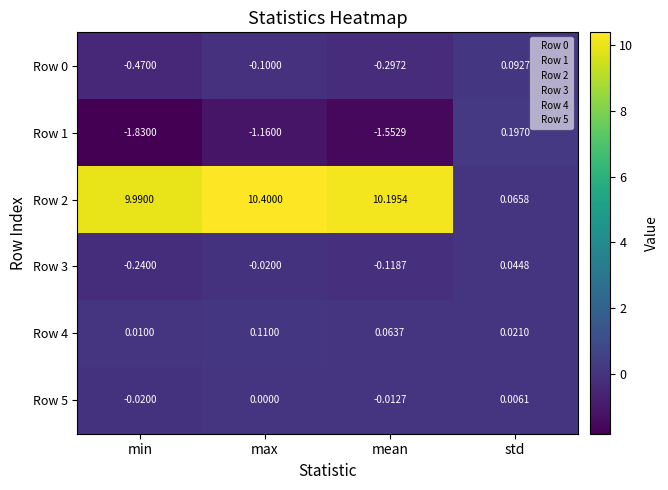

Which label corresponds to the largest value in the chart?

max